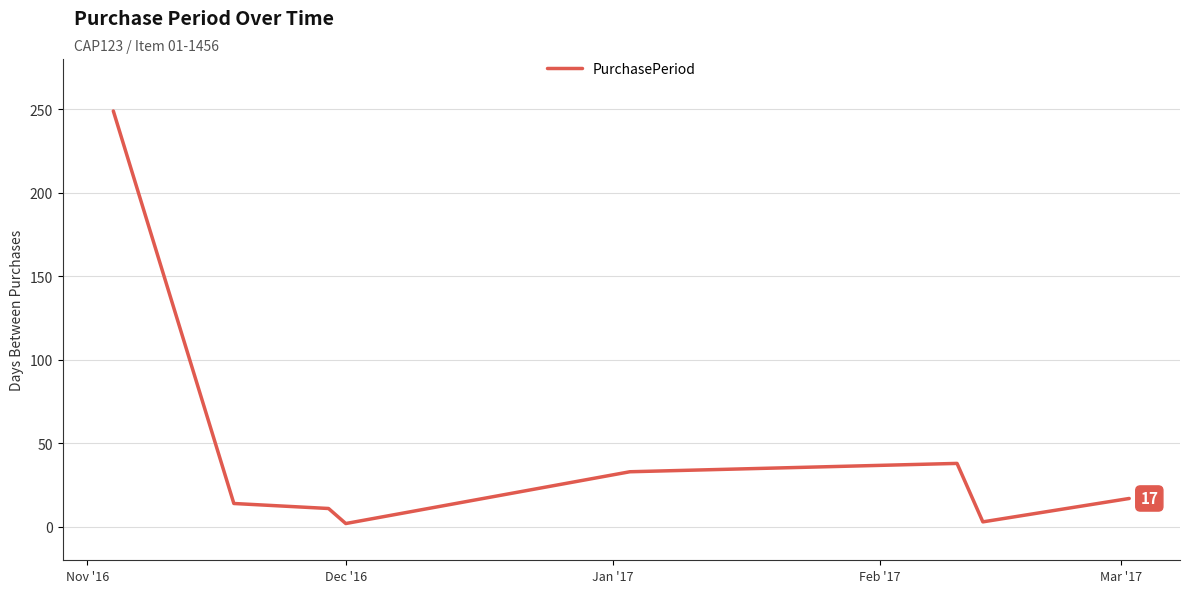

What is the maximum value shown in the chart?

249